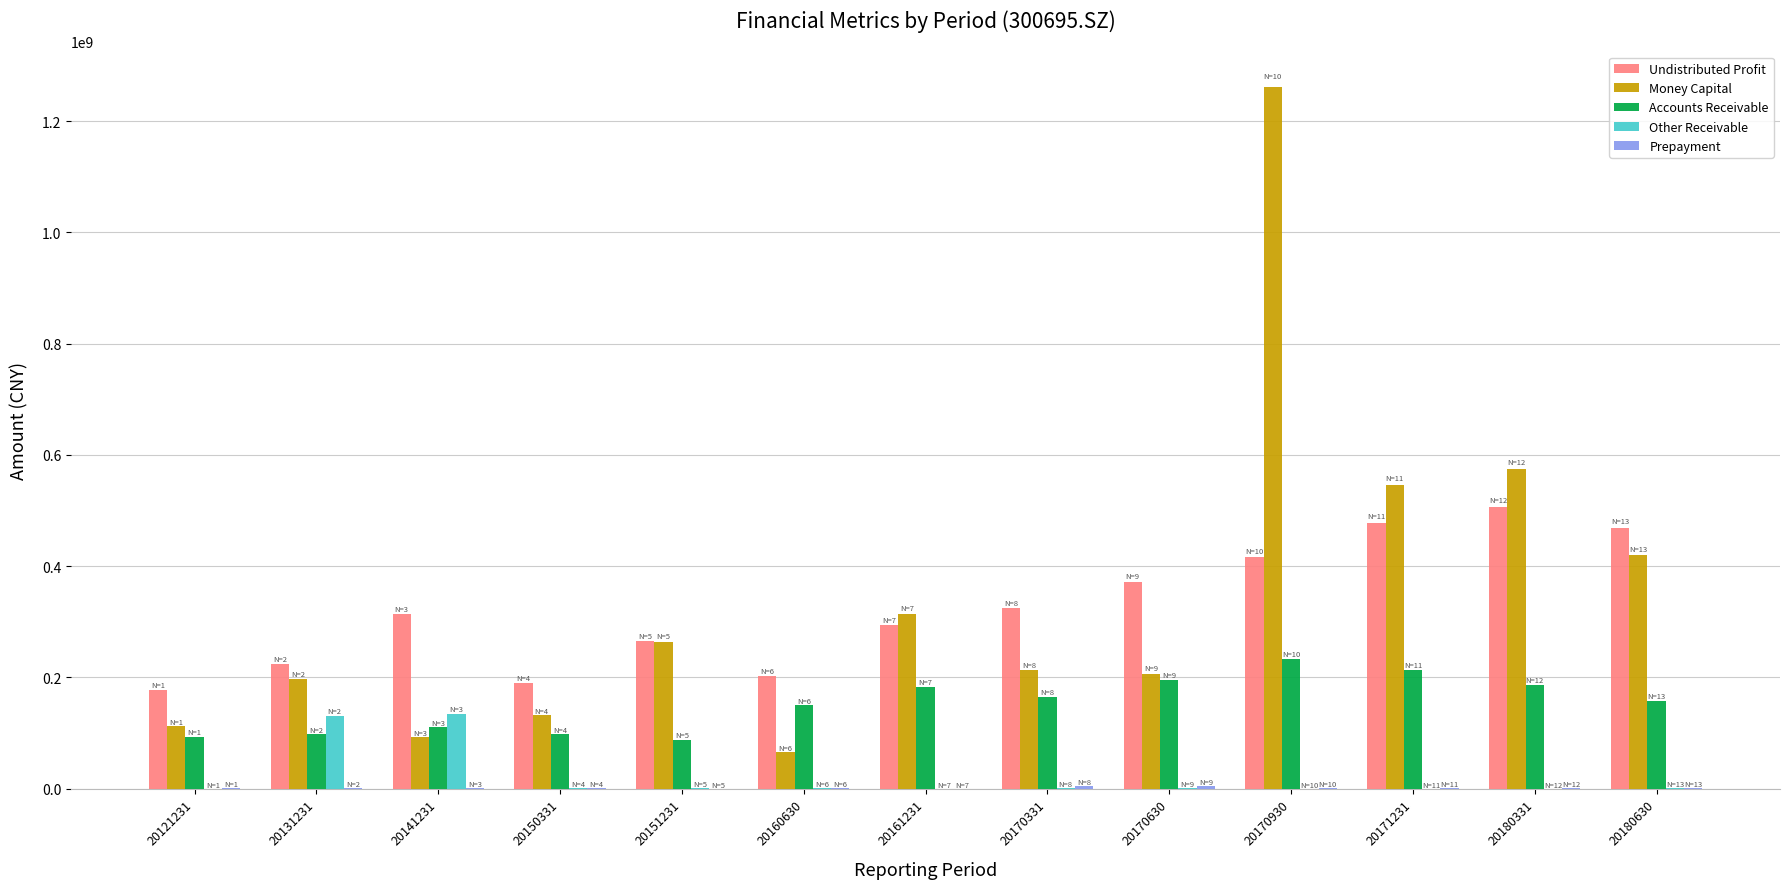

Does the chart contain stacked bars?

No